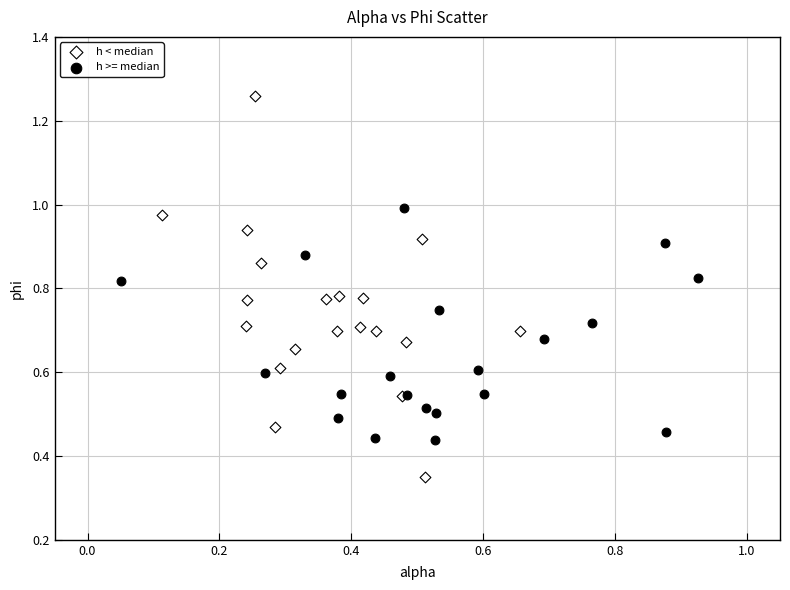

Which series has the widest spread of Y values?

h < median